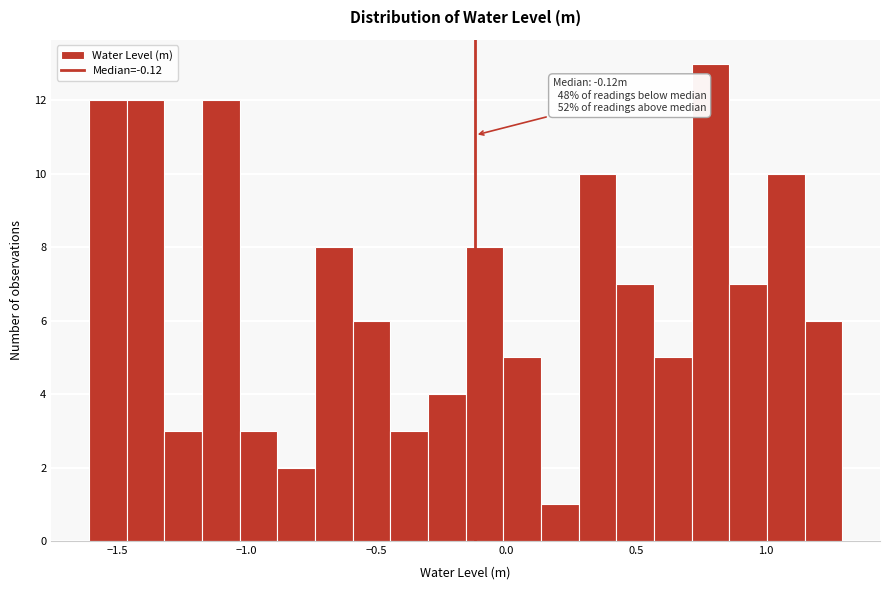

Around what value on the x-axis is the tallest bar? Give the approximate position of its centre, as read against the axis.

0.80